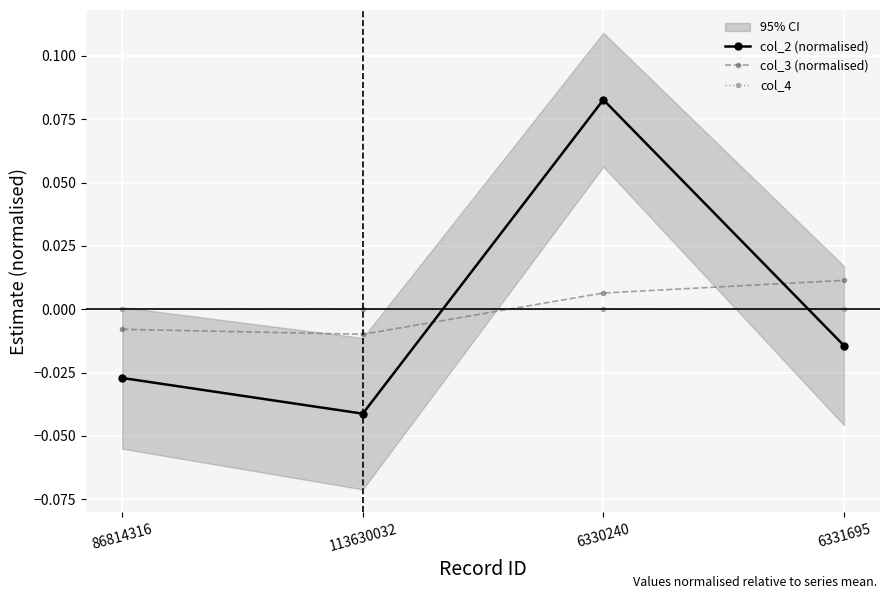

Which series has the largest range (max minus min)?

col_2 (normalised)